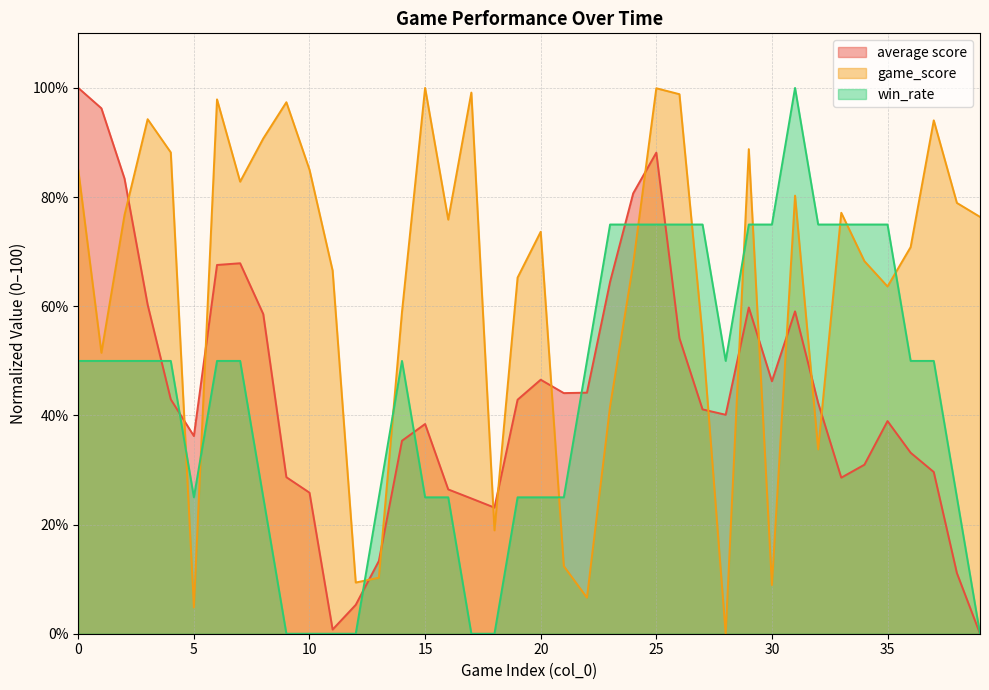

What are all the series names shown in the legend?

average score, game_score, win_rate